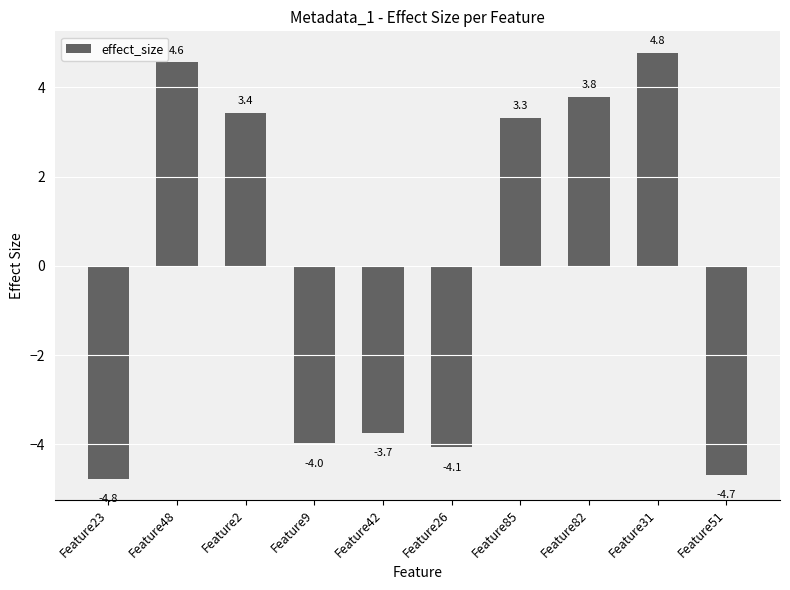

Reading left to right, list all the values displayed in this chart.

-4.8	4.6	3.4	-4.0	-3.7	-4.1	3.3	3.8	4.8	-4.7